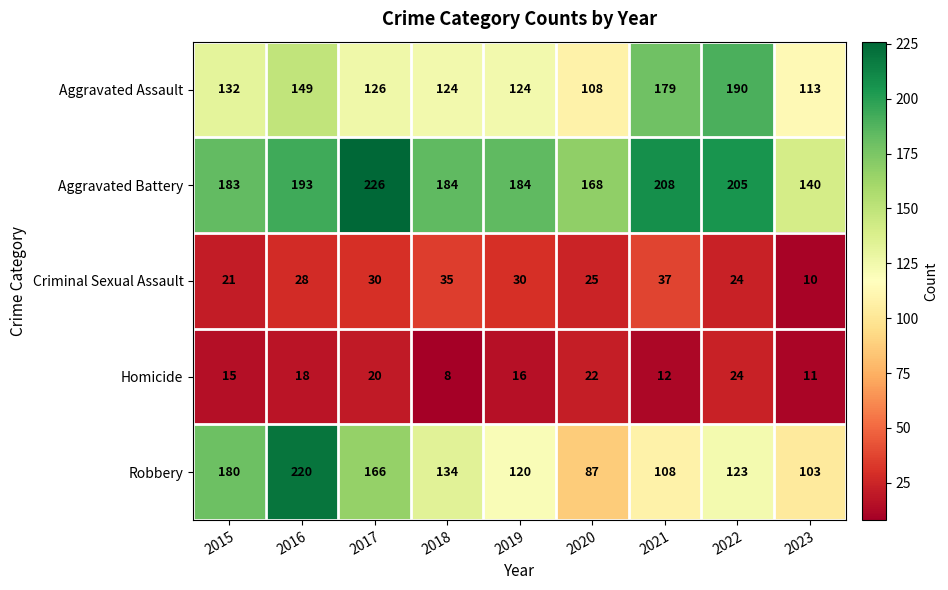

Which series changed the most between 2015 and 2017?

Aggravated Battery